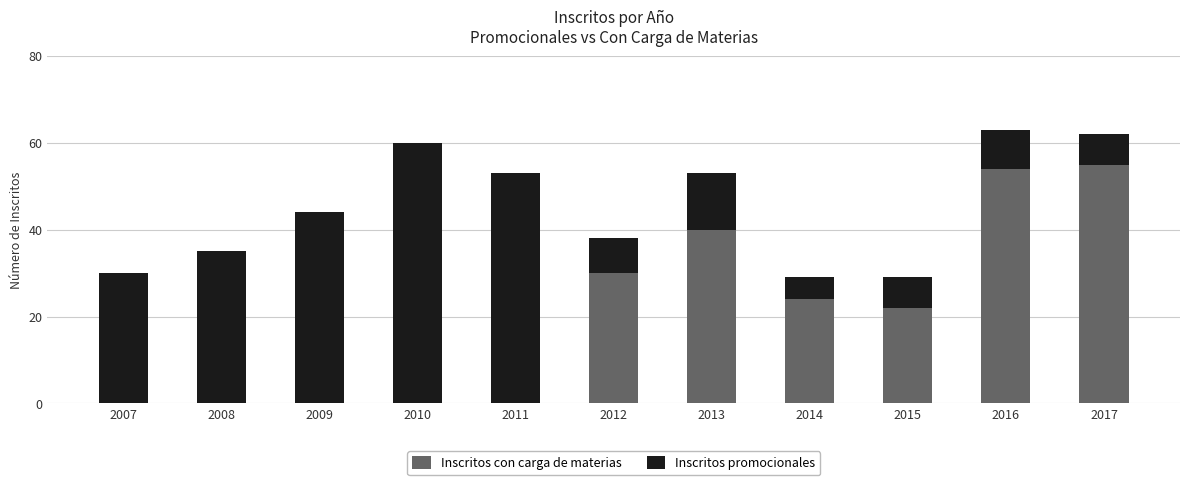

How many distinct data groups are displayed?

2